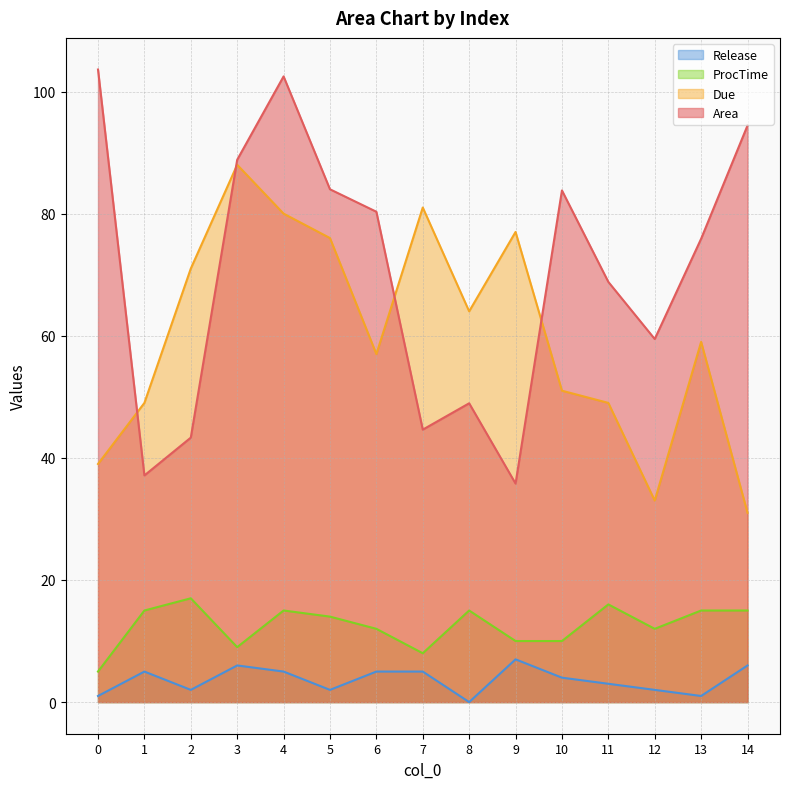

Reading left to right, transcribe all the data shown in this chart.

Area: 0=103.6	1=37.1	2=43.3	3=88.8	4=102.5	5=84.0	6=80.3	7=44.6	8=48.9	9=35.8	10=83.8	11=68.8	12=59.5	13=75.9	14=94.4
Due: 0=39.0	1=49.0	2=71.0	3=88.0	4=80.0	5=76.0	6=57.0	7=81.0	8=64.0	9=77.0	10=51.0	11=49.0	12=33.0	13=59.0	14=31.0
ProcTime: 0=5.0	1=15.0	2=17.0	3=9.0	4=15.0	5=14.0	6=12.0	7=8.0	8=15.0	9=10.0	10=10.0	11=16.0	12=12.0	13=15.0	14=15.0
Release: 0=1.0	1=5.0	2=2.0	3=6.0	4=5.0	5=2.0	6=5.0	7=5.0	8=0.0	9=7.0	10=4.0	11=3.0	12=2.0	13=1.0	14=6.0